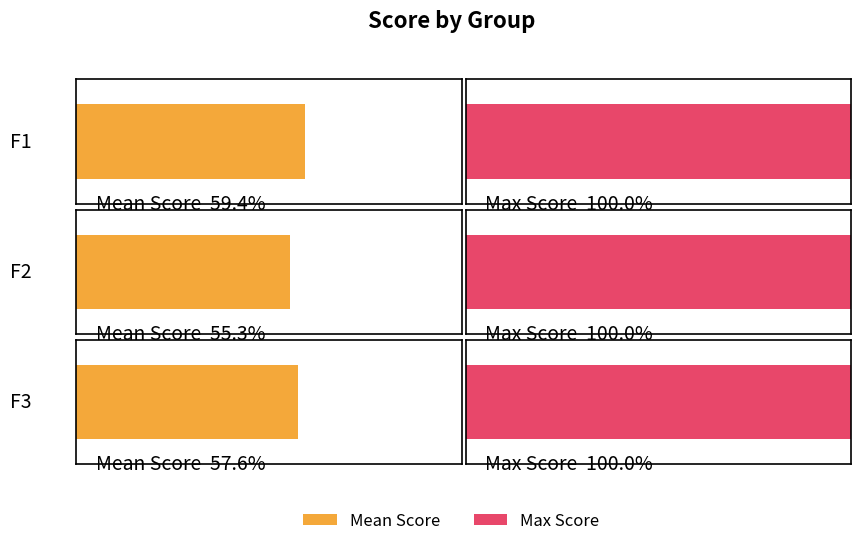

What are all the series names shown in the legend?

Mean Score, Max Score